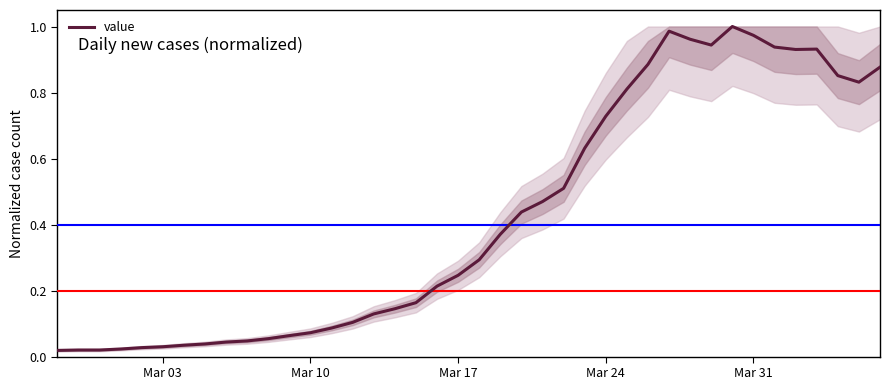

What is the greatest value displayed?

1.0